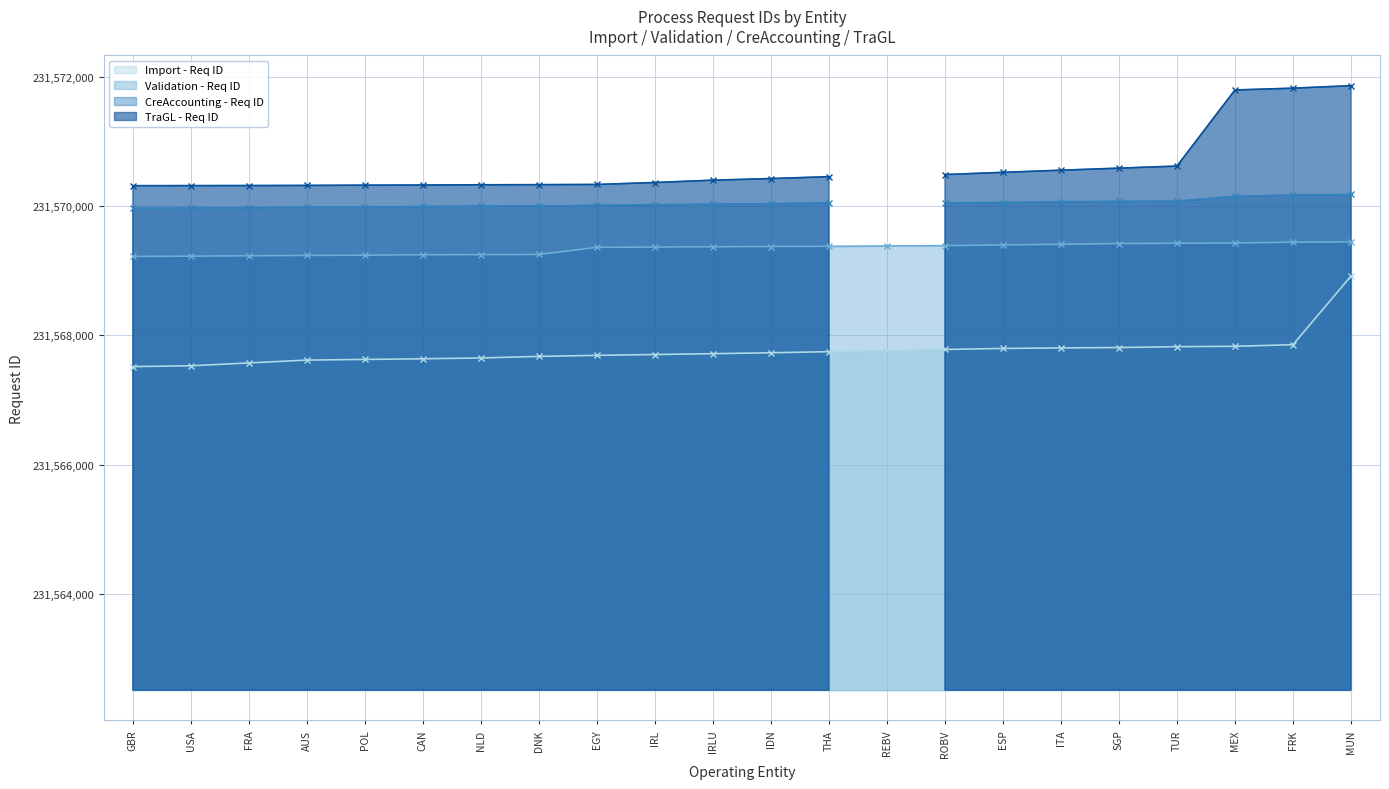

True or false: Import - Req ID has a value of 231567826 at TUR.

True